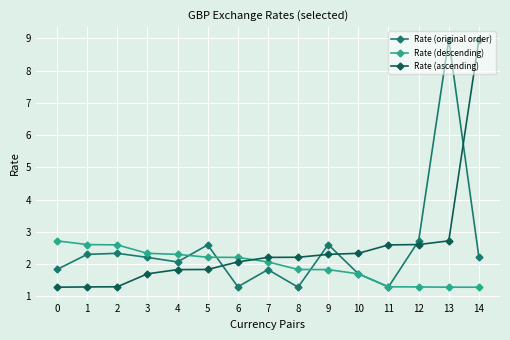

At which category is the sum across all series the highest?

13